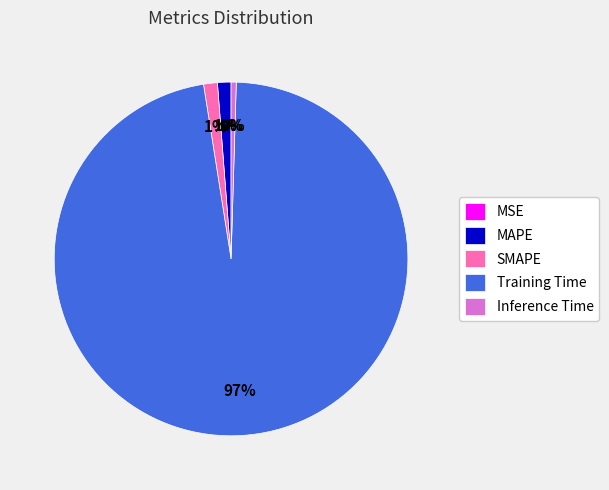

True or false: Training Time accounts for 97% of the total.

True